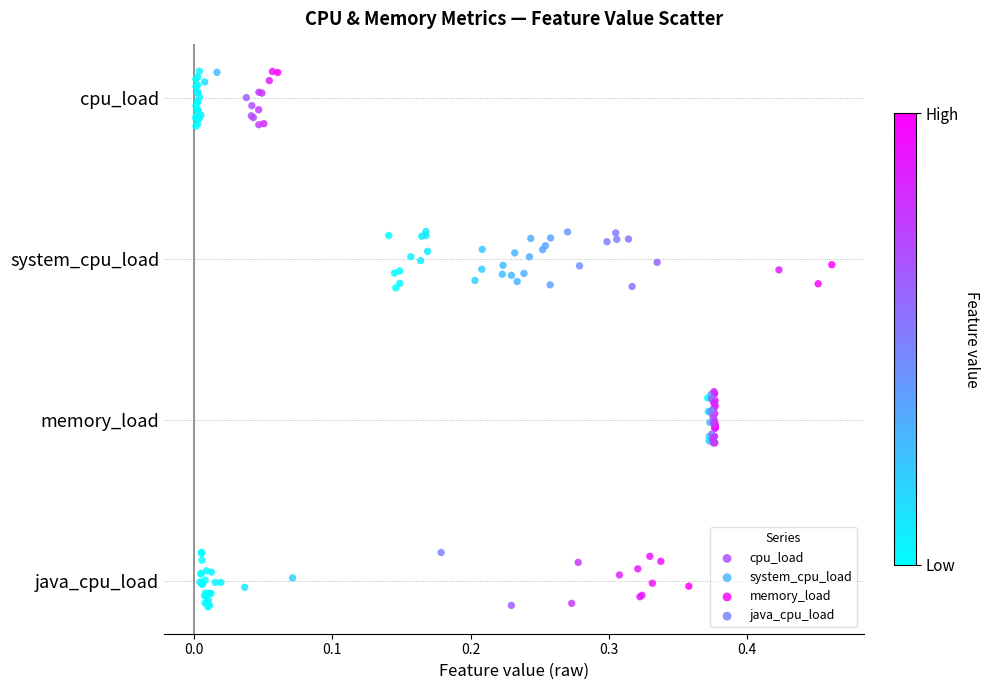

What are all the series names shown in the legend?

cpu_load, system_cpu_load, memory_load, java_cpu_load